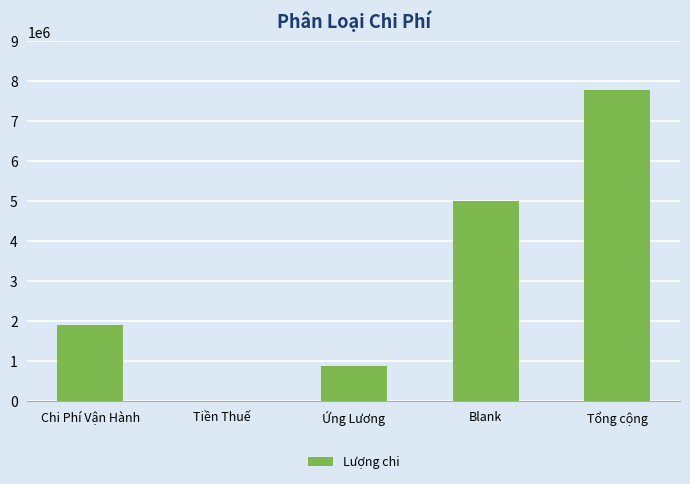

At which category does the chart reach its peak across all series?

Tổng cộng